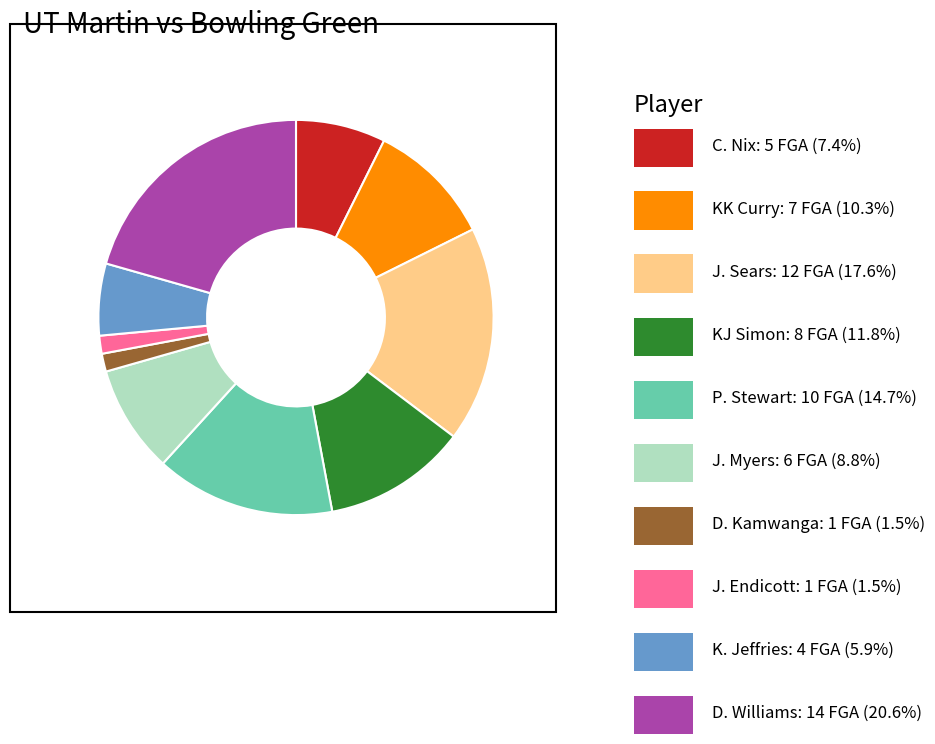

How many slices are in this pie chart?

10